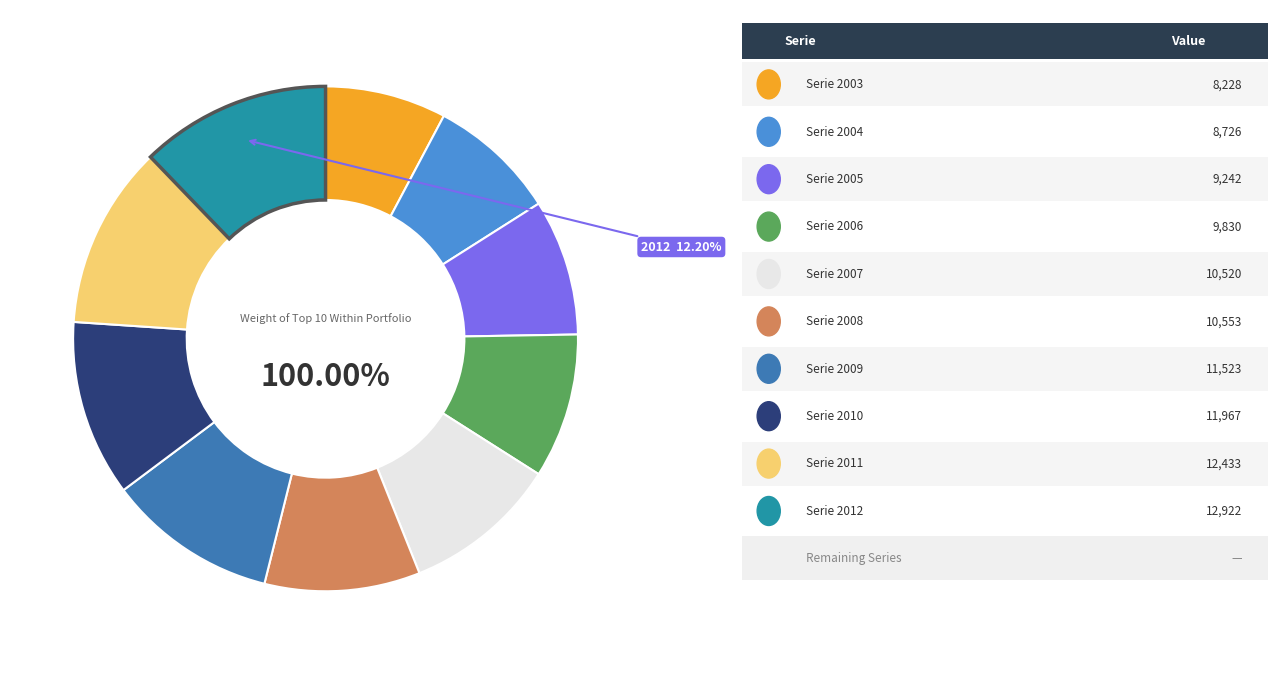

Which slice is the largest?

2012